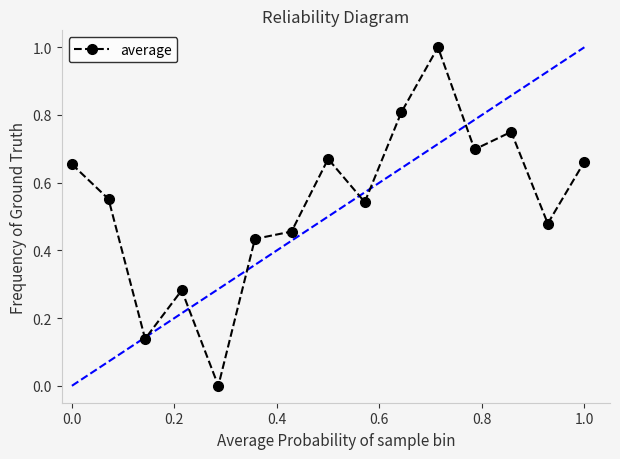

What is the sum of all values?

8.1